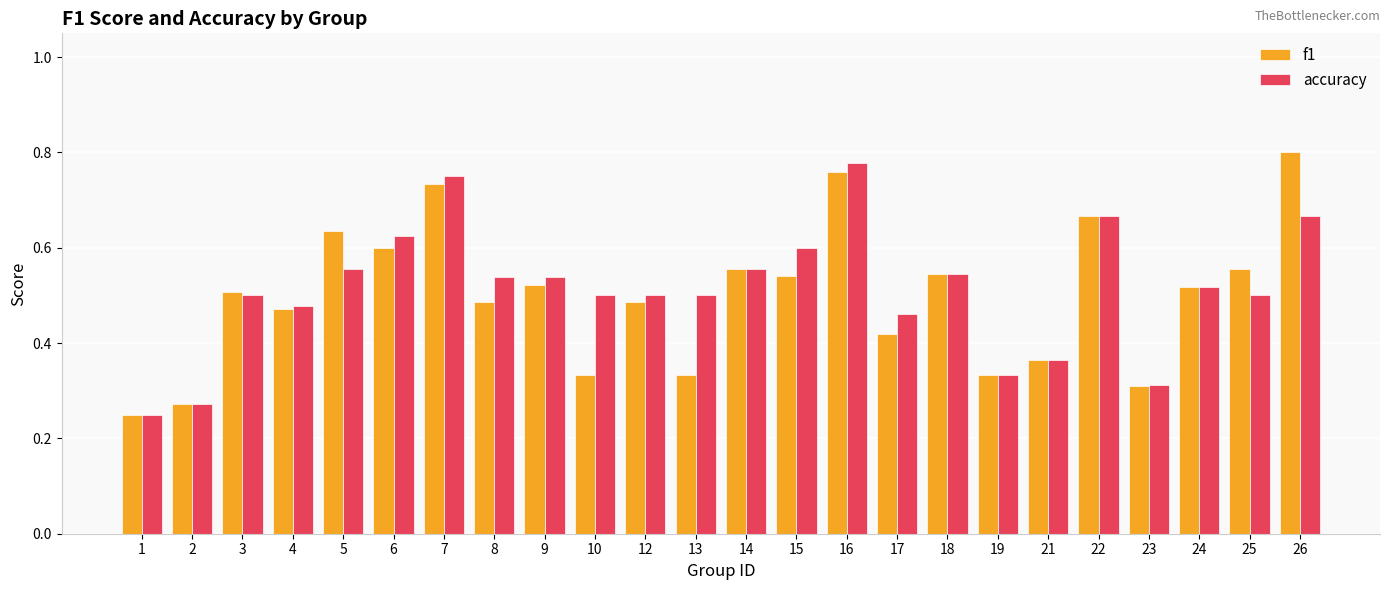

The value of accuracy at 4 is 0.8. True or false?

False